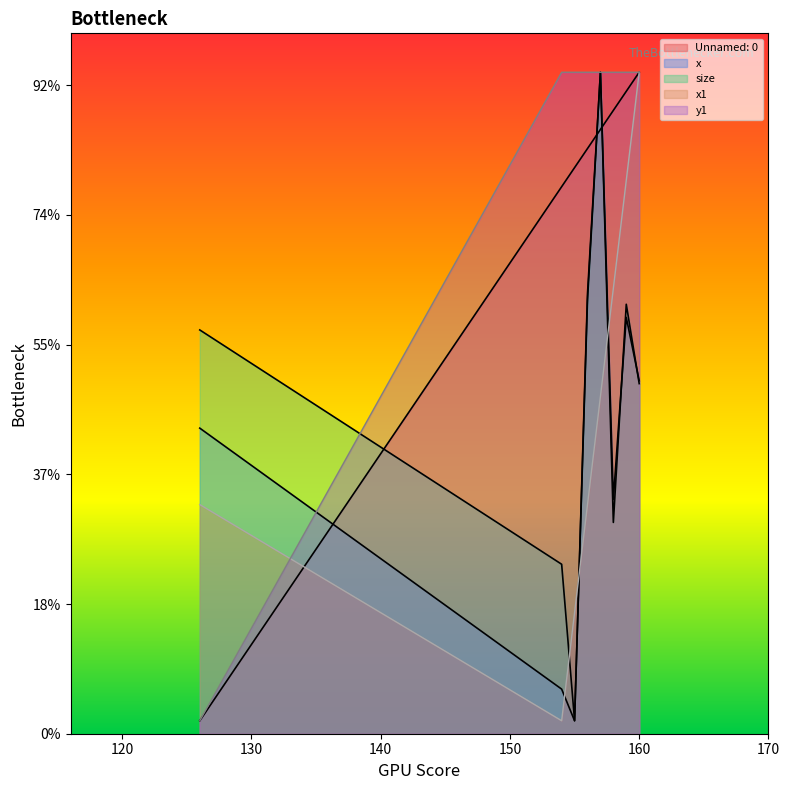

Does the chart display data point markers on the line(s)?

No